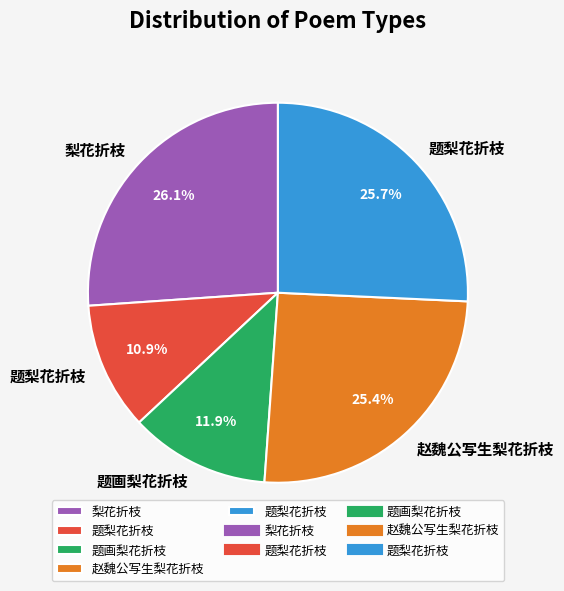

Is there any slice that represents more than half of the pie?

No